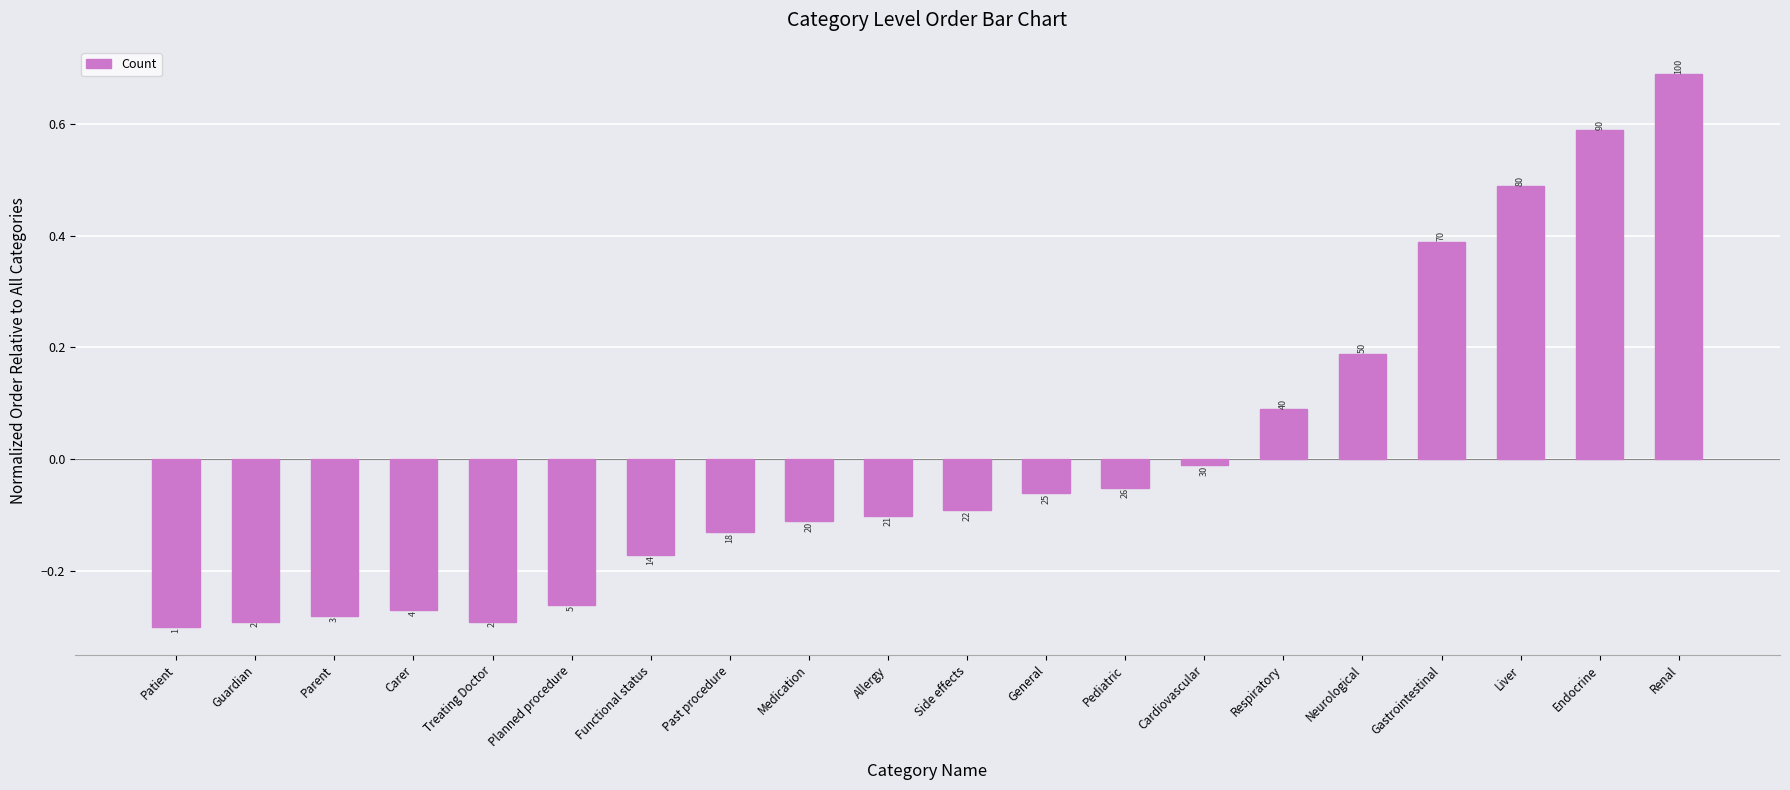

Rank the categories by value from lowest to highest.

Patient, Guardian, Treating Doctor, Parent, Carer, Planned procedure, Functional status, Past procedure, Medication, Allergy, Side effects, General, Pediatric, Cardiovascular, Respiratory, Neurological, Gastrointestinal, Liver, Endocrine, Renal